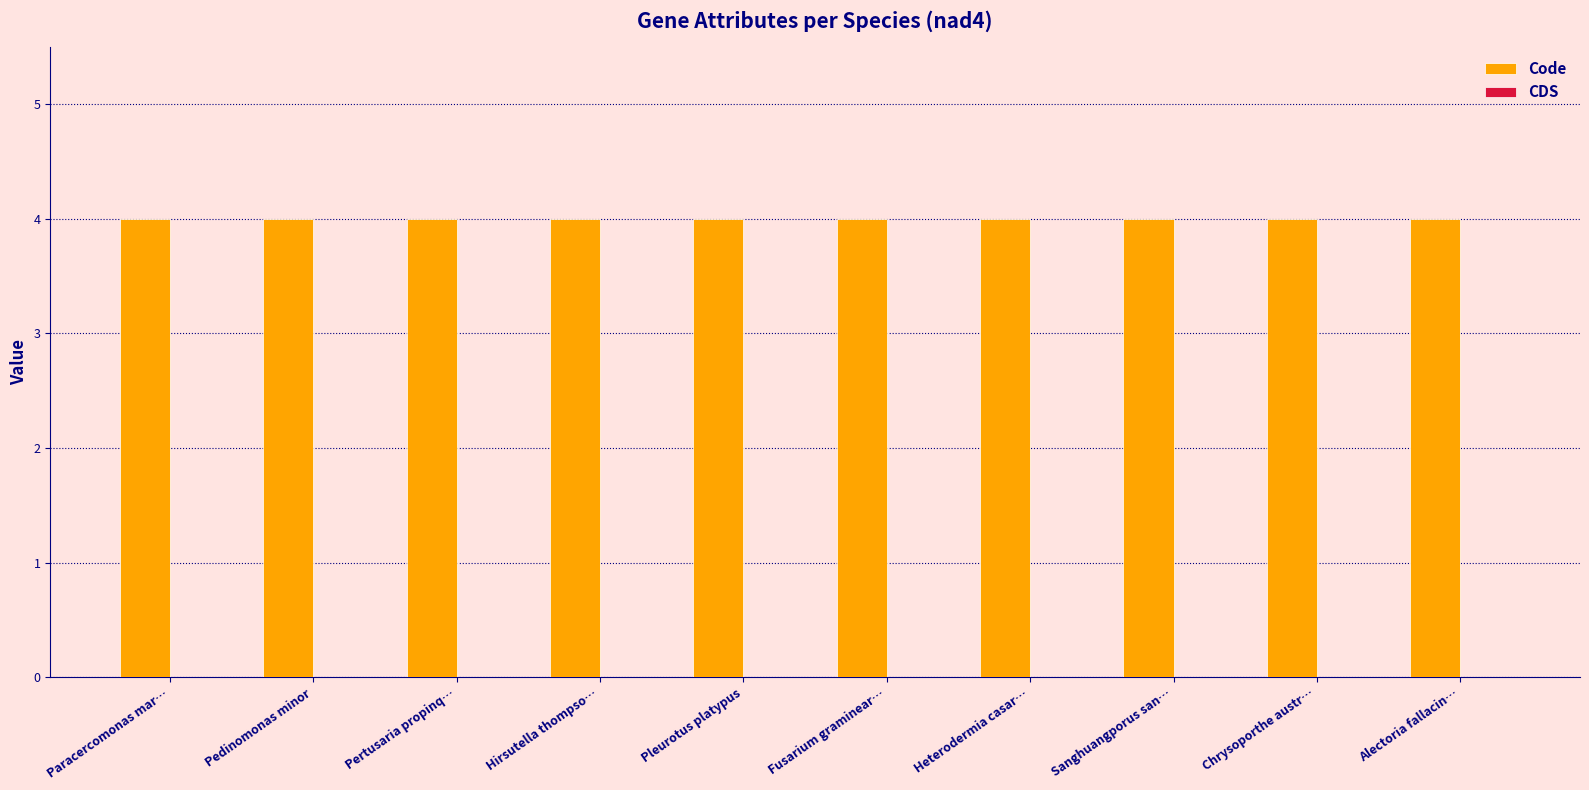

What position from the right is Alectoria fallacin…?

1